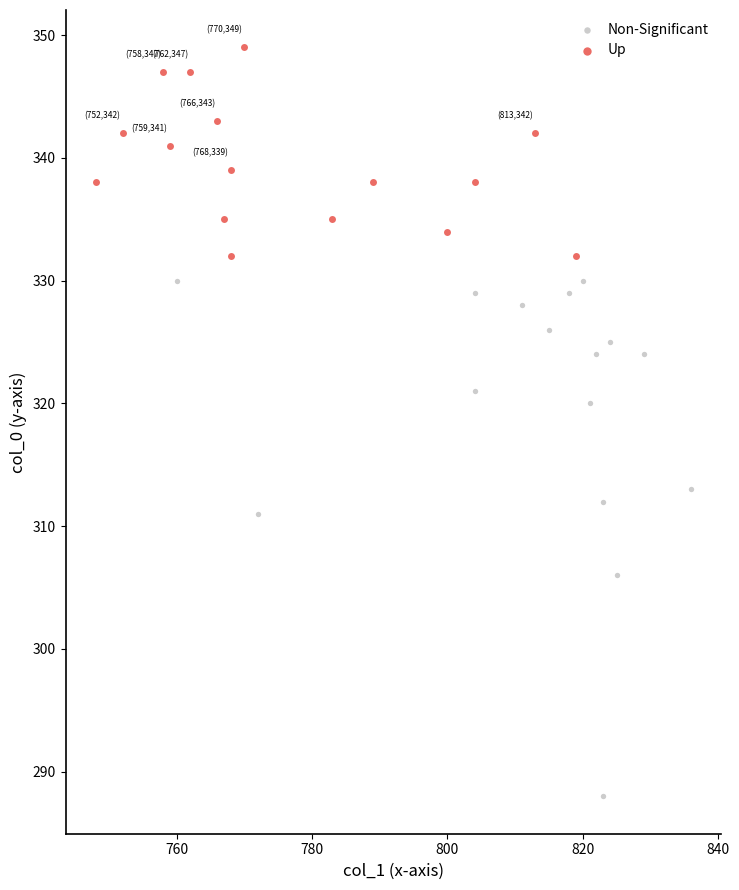

Which series reaches the maximum Y coordinate?

Up